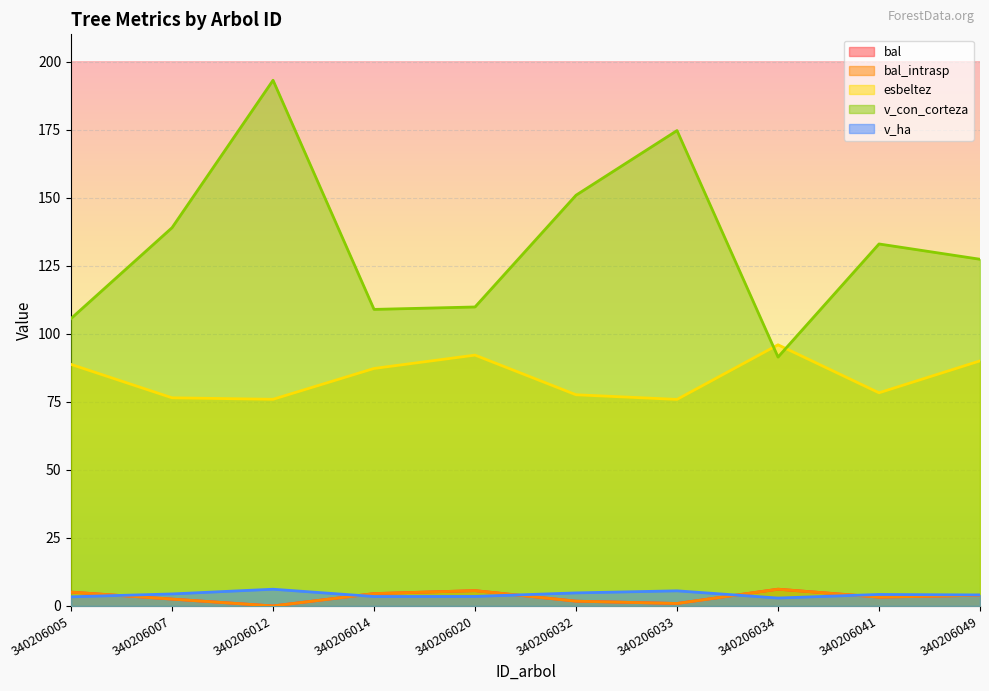

True or false: v_ha has a value of 5.6 at 340206033.

True